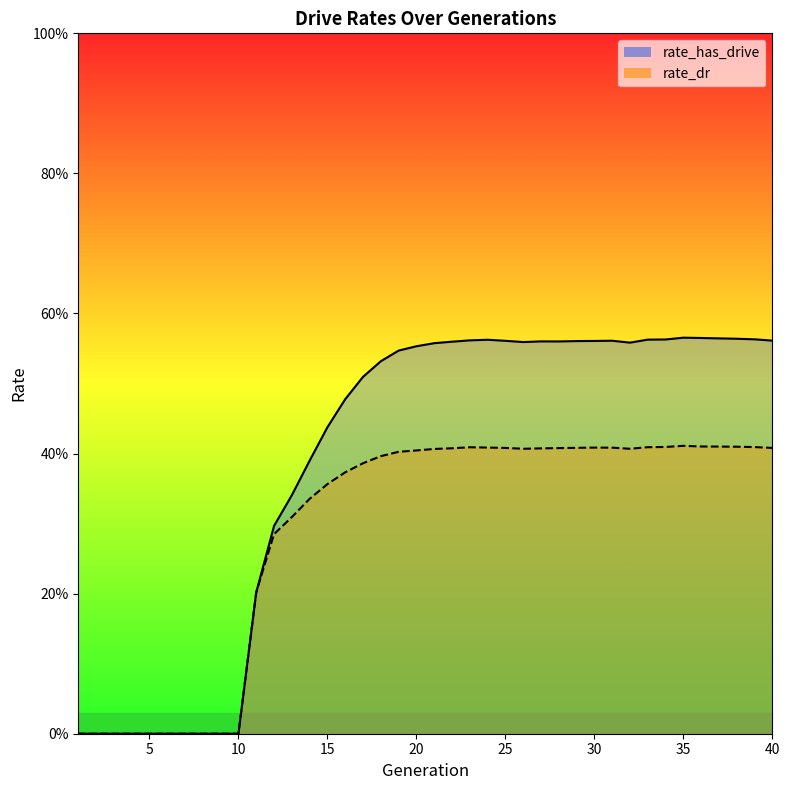

True or false: rate_has_drive and rate_dr cross at least once.

False